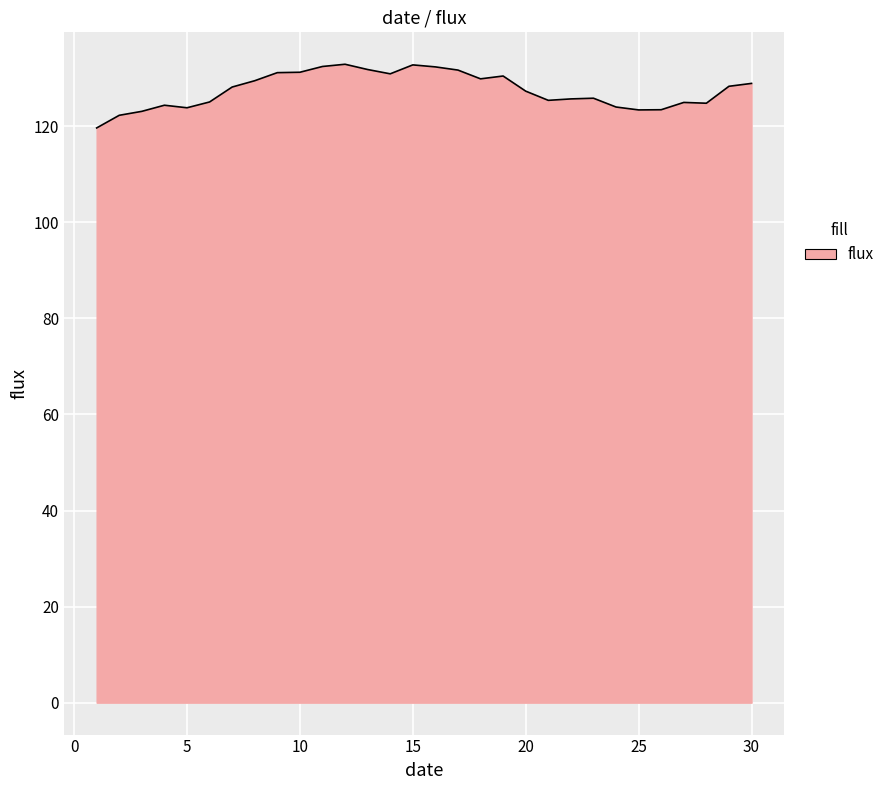

What is the difference between the maximum and minimum values?

13.3